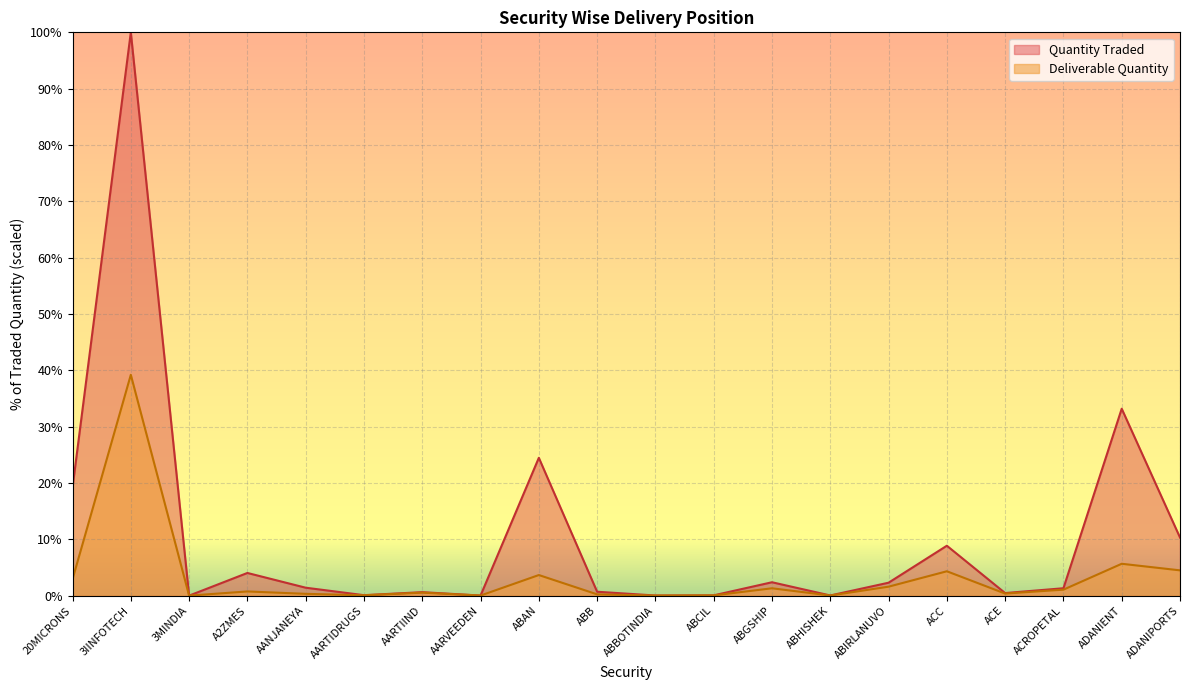

At which category is the sum across all series the highest?

3IINFOTECH